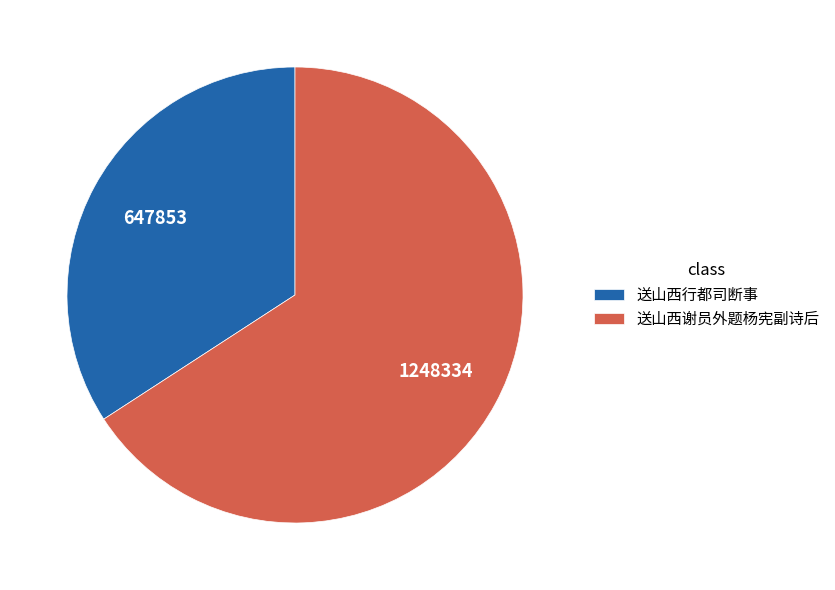

Is the sum of 送山西行都司断事 and 送山西谢员外题杨宪副诗后 greater than half?

Yes